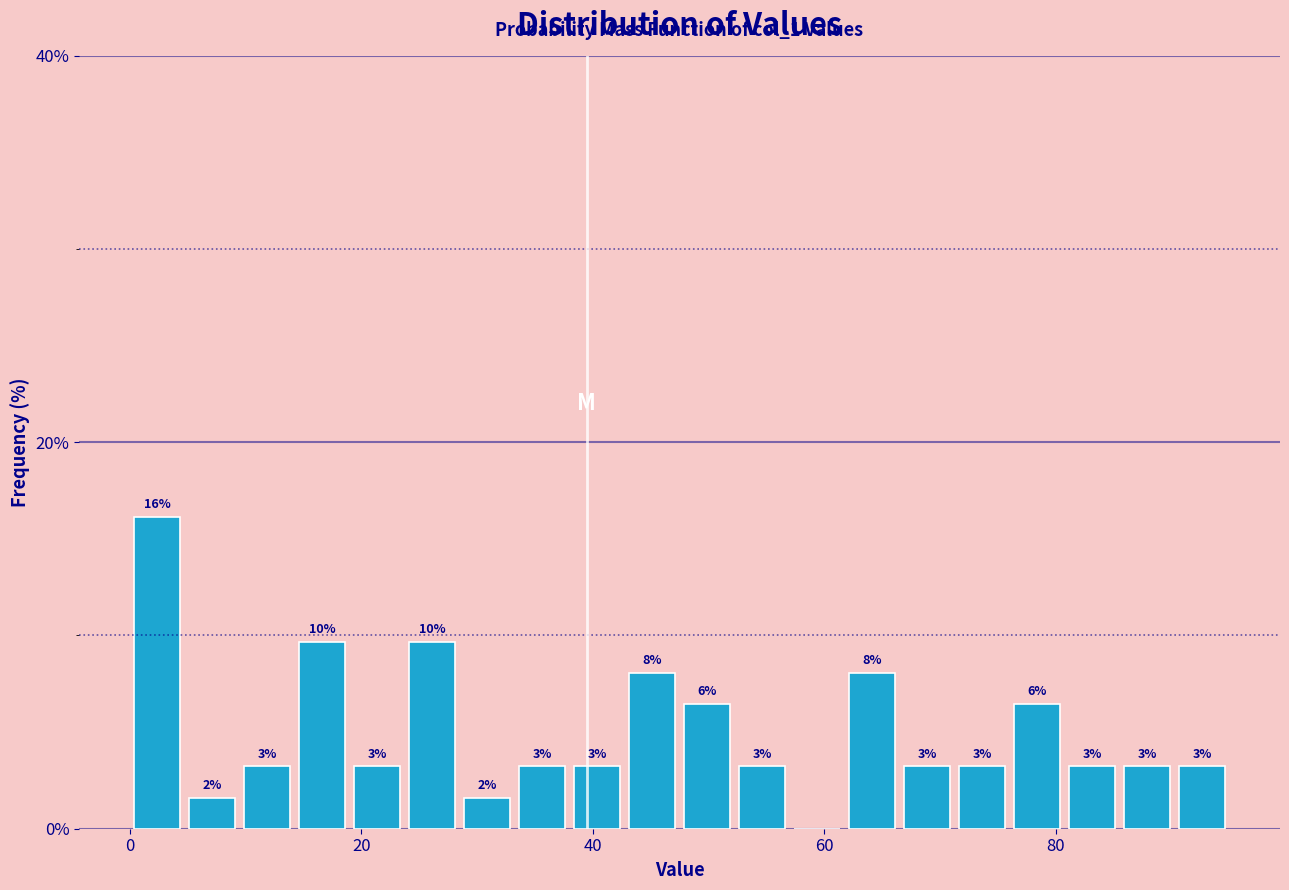

Read against the x-axis, roughly where is the centre of the tallest bar?

2